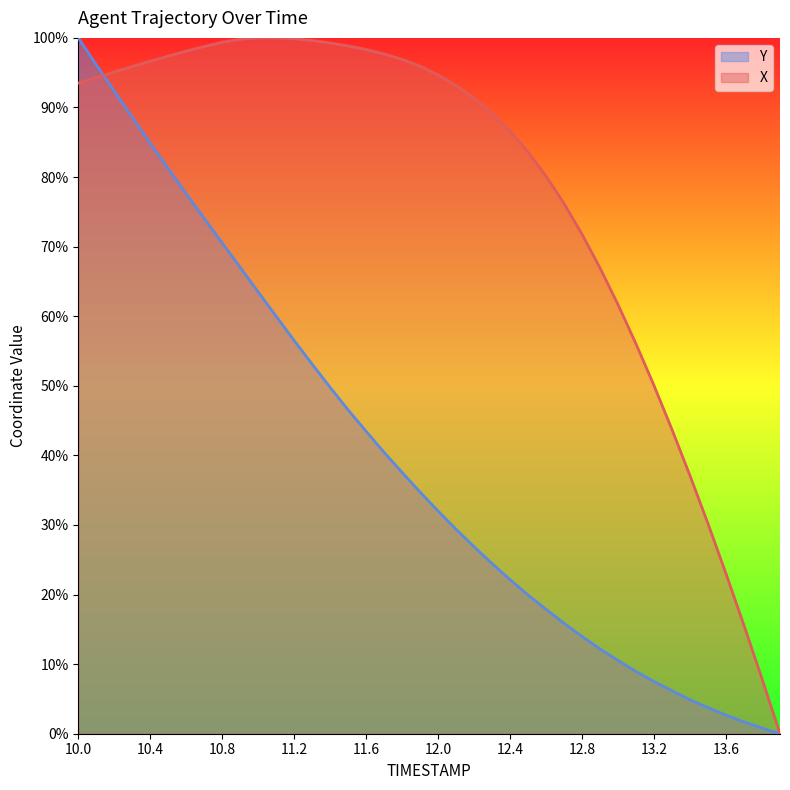

Between 10.6 and 11.1, which series saw the biggest shift?

Y